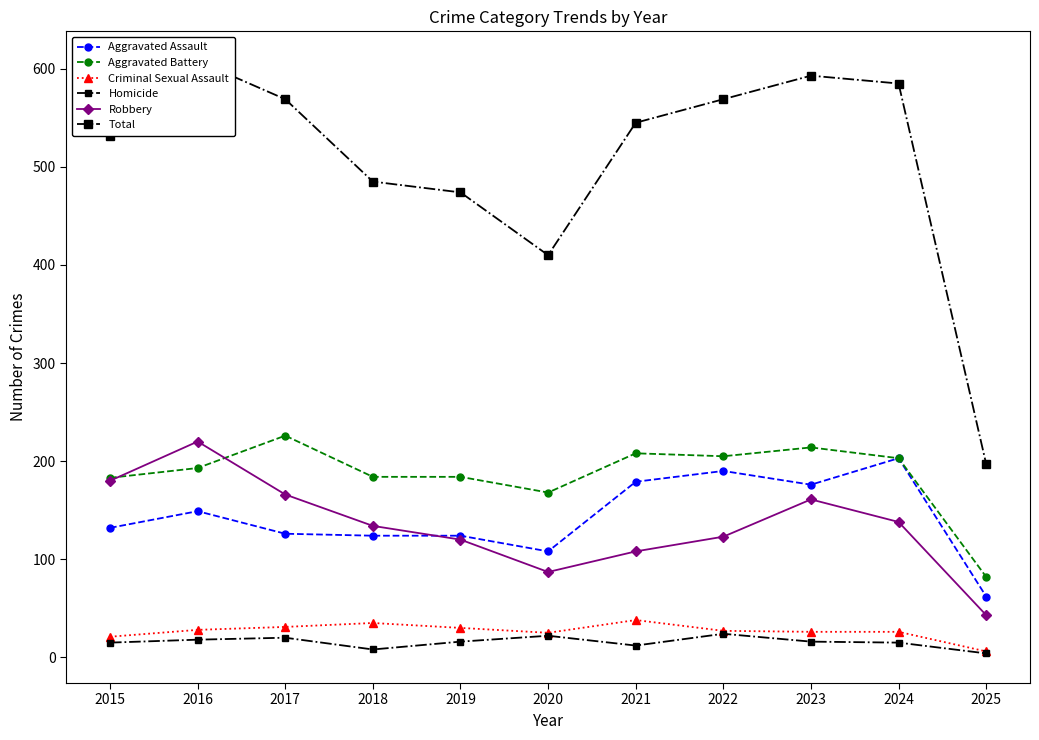

Where does the Robbery series first go above 134?

2015